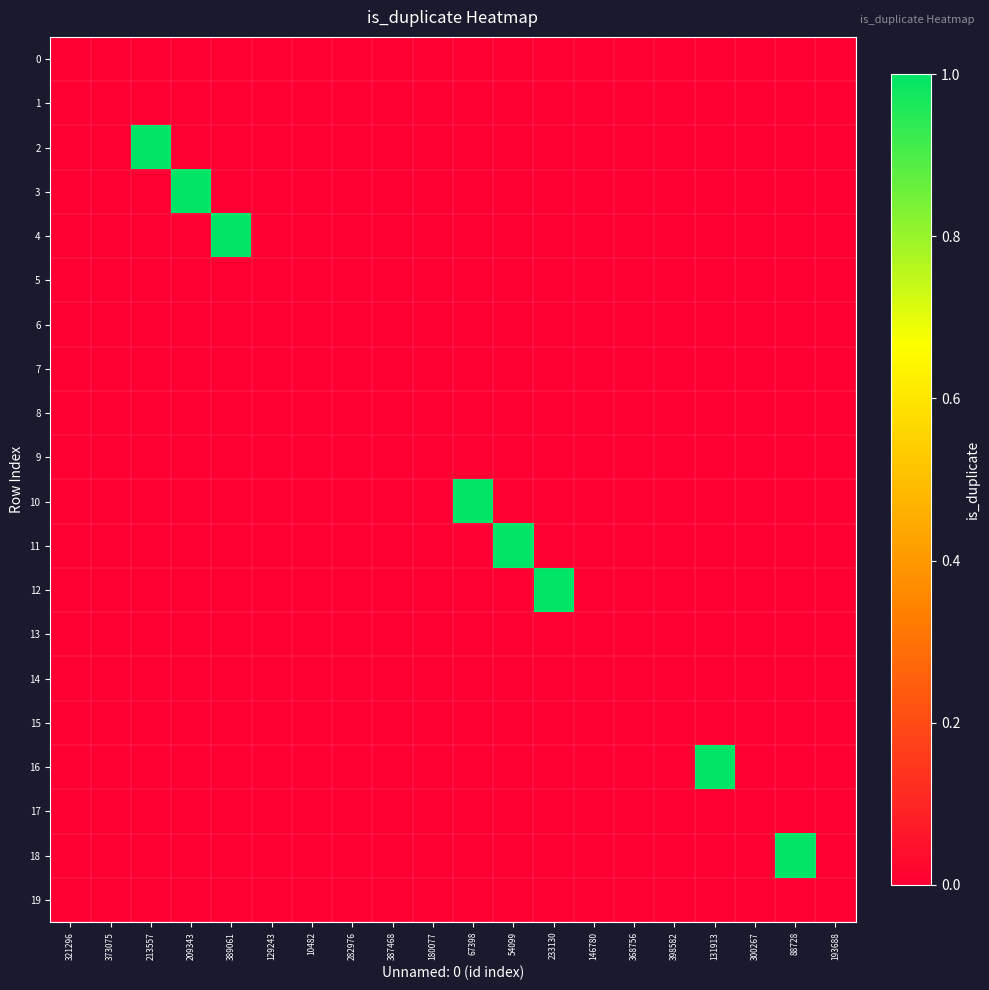

At which category does the chart reach its minimum across all series?

321296